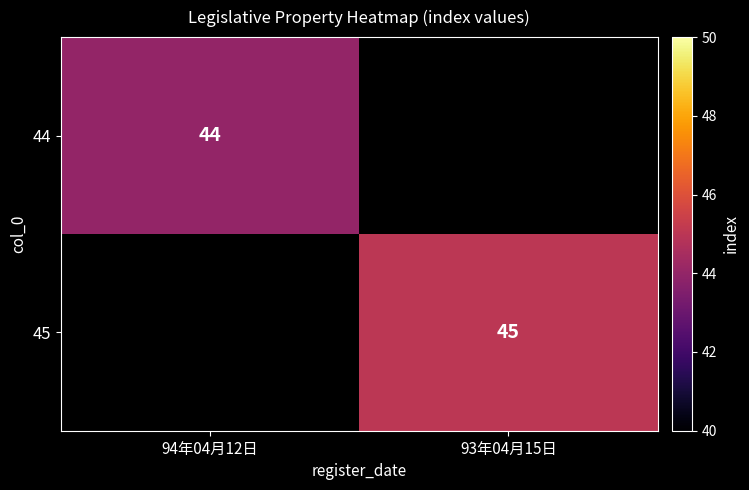

Which has a higher value, 94年04月12日 or 93年04月15日?

93年04月15日